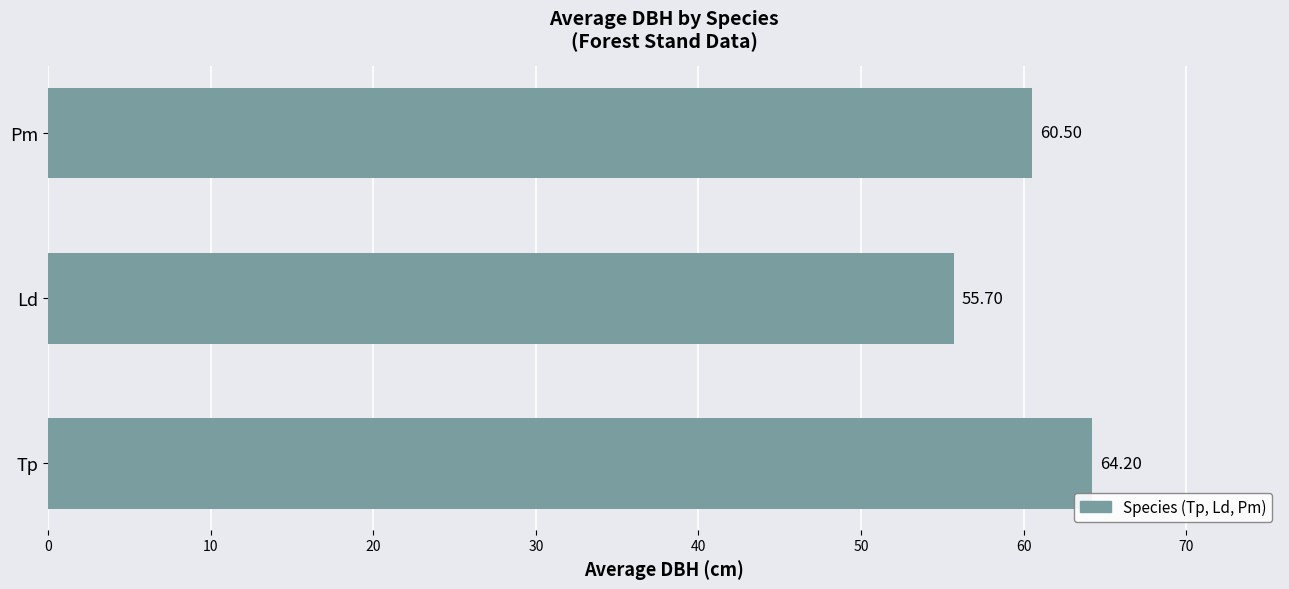

What is the difference between the second highest and minimum values?

4.8